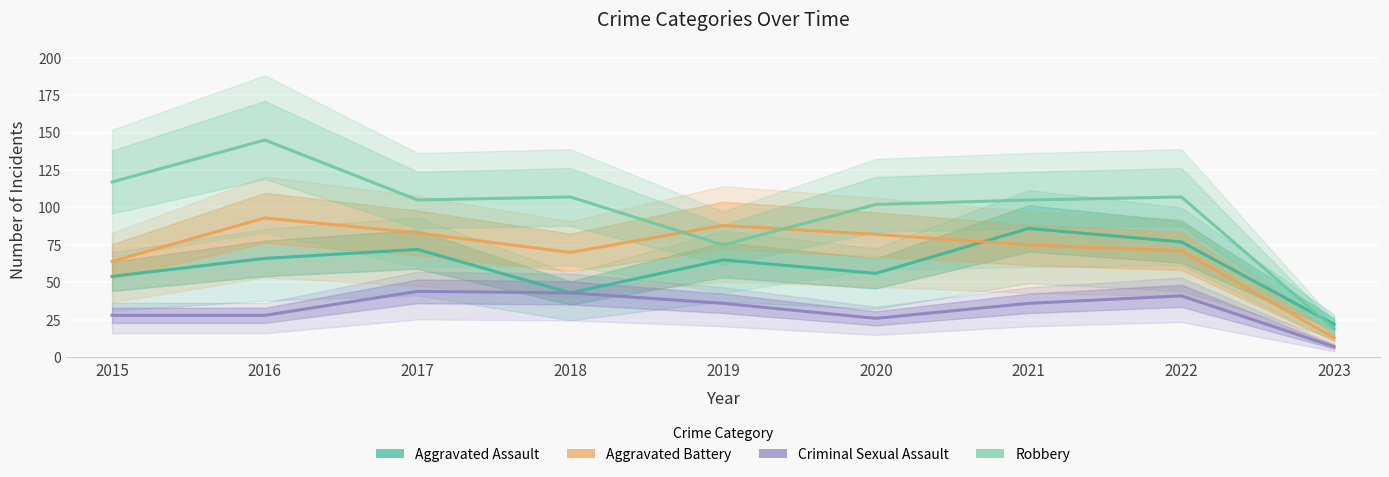

At which label does Robbery first exceed 105?

2015